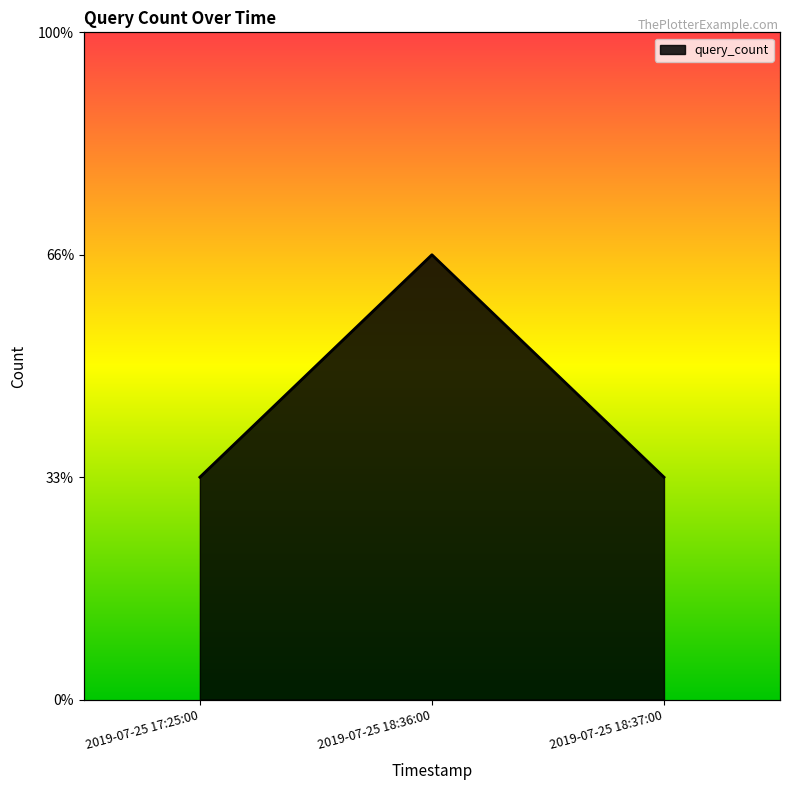

What is the sum of all values?

4